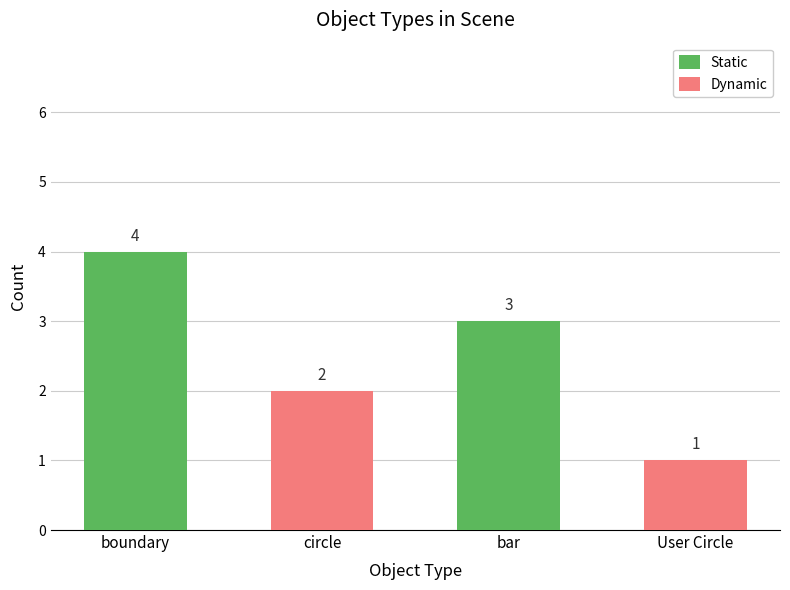

Count the number of categories in the chart.

4